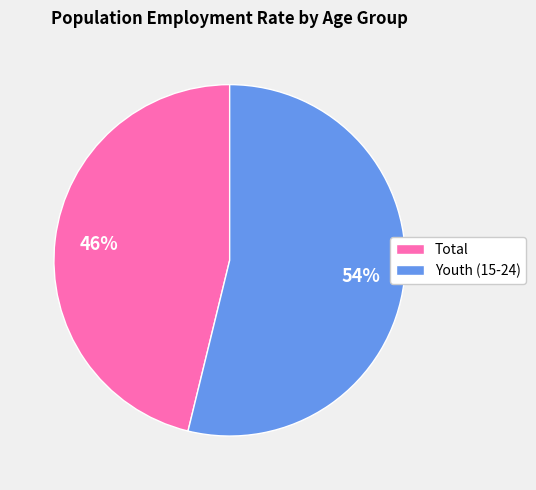

What is the ratio of the value at Total to the value at Youth (15-24)?

0.9